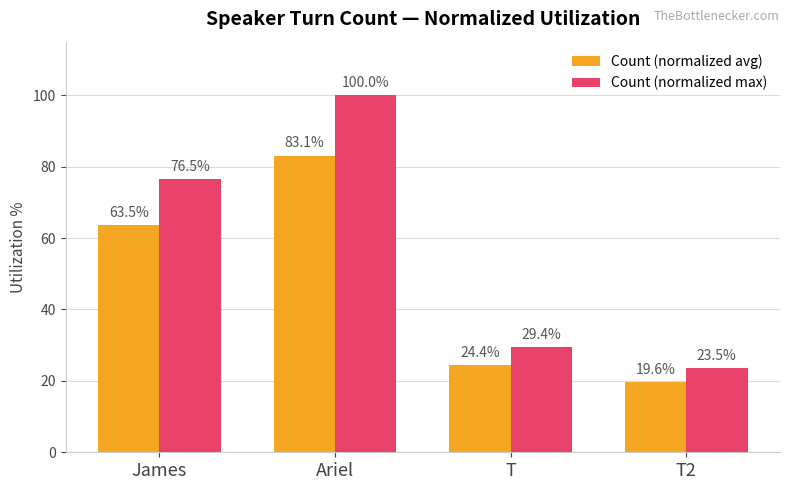

How many categories are shown in the chart?

4